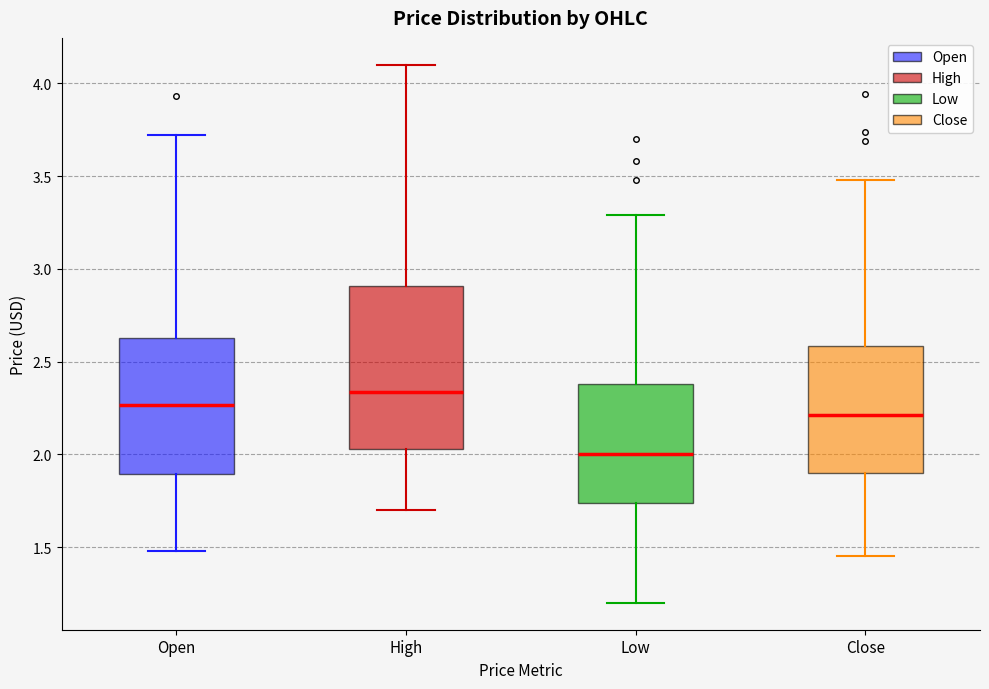

Reading left to right, transcribe this box plot: for each box, give where its median line is, the range the box spans, and where its two whiskers end, as read against the y-axis. The values are not printed on the chart, so give them approximately, as read against the axis.

Open: median 2.25, box 1.90 to 2.65, whiskers 1.50 to 3.70
High: median 2.35, box 2.05 to 2.90, whiskers 1.70 to 4.10
Low: median 2.00, box 1.75 to 2.40, whiskers 1.20 to 3.30
Close: median 2.20, box 1.90 to 2.60, whiskers 1.45 to 3.50